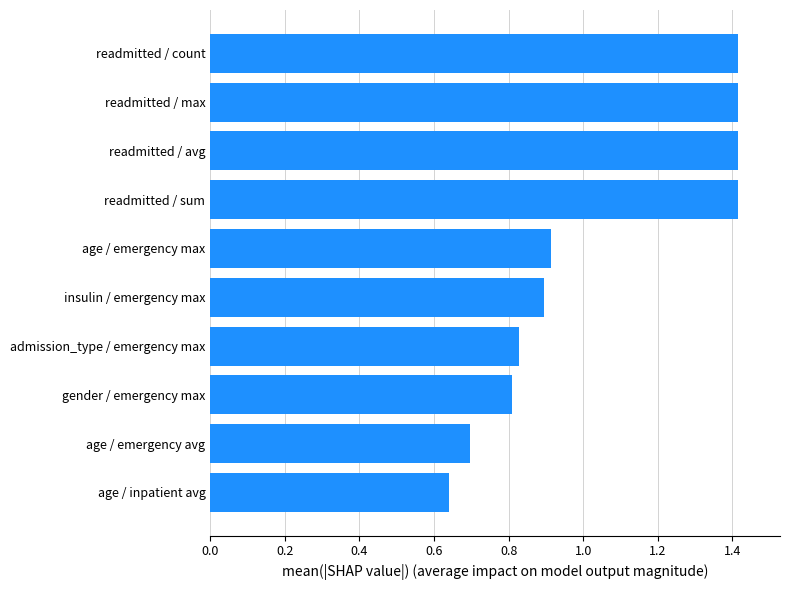

Are the bars grouped side by side (vs. stacked)?

No